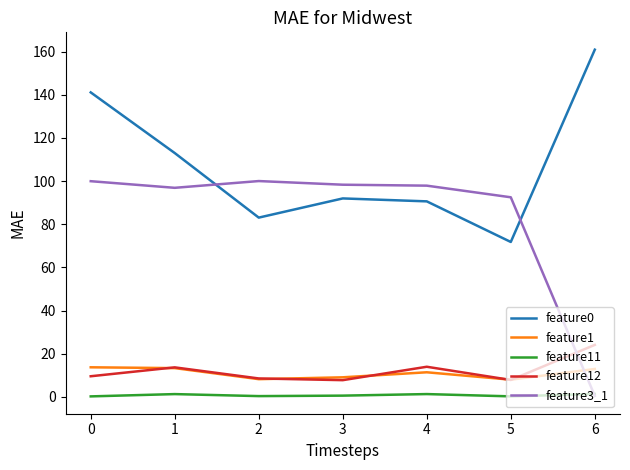

Rank the series by their maximum value, from highest to lowest.

feature0, feature3_1, feature12, feature1, feature11